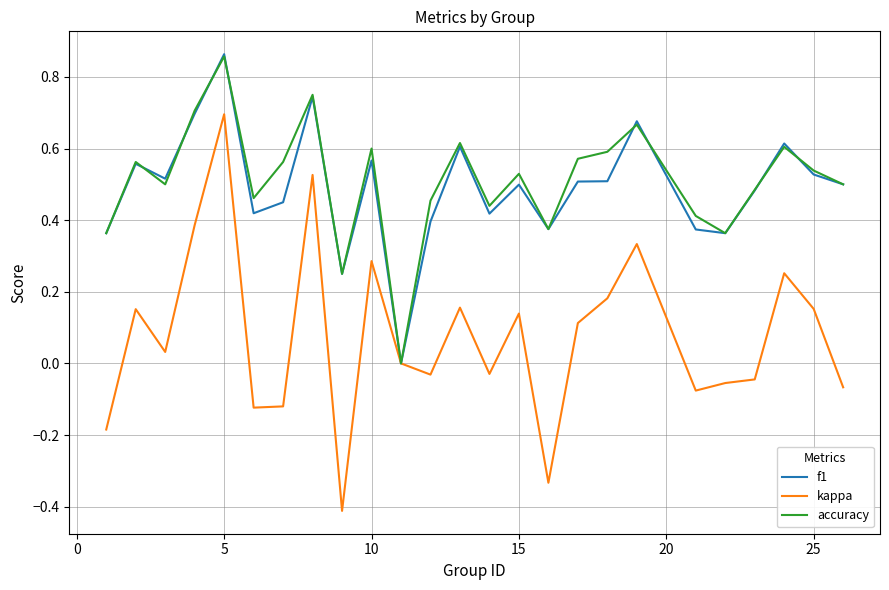

Which series has the largest range (max minus min)?

kappa